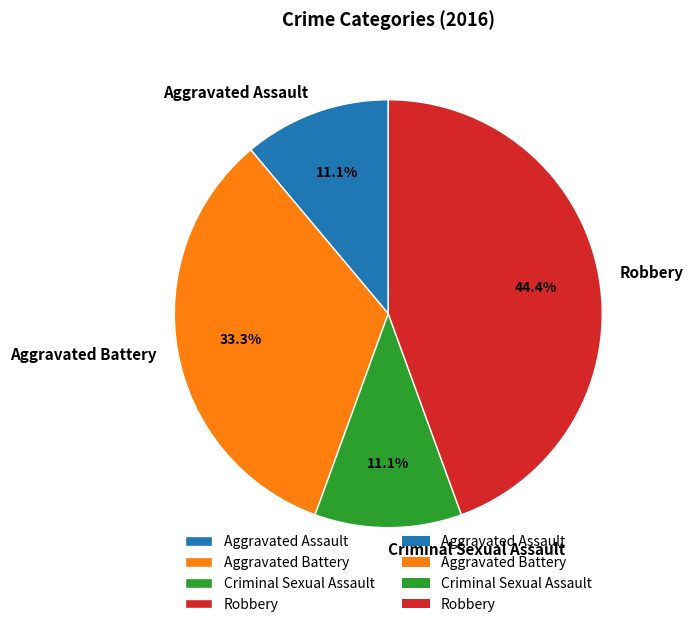

Does Aggravated Battery represent more than half of the total?

No